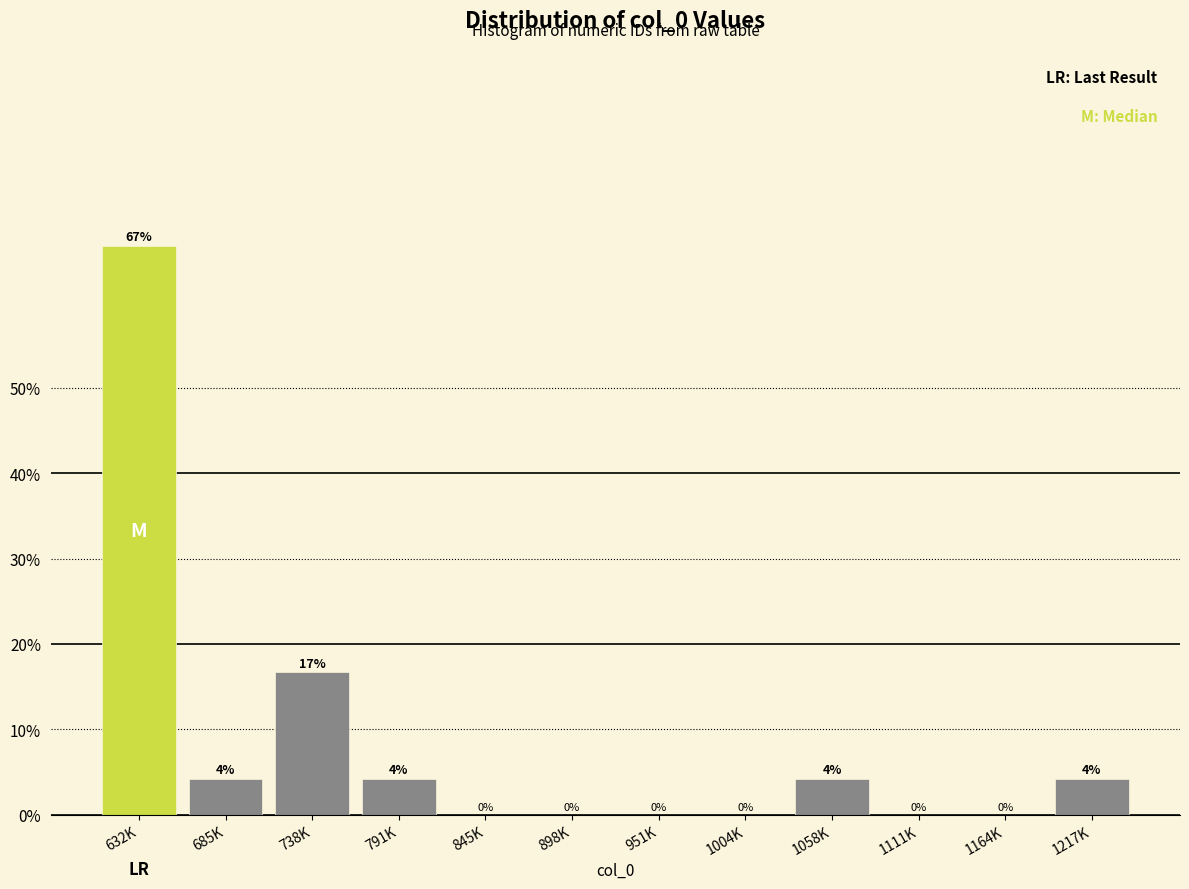

What is the approximate value at 738K?

16.7